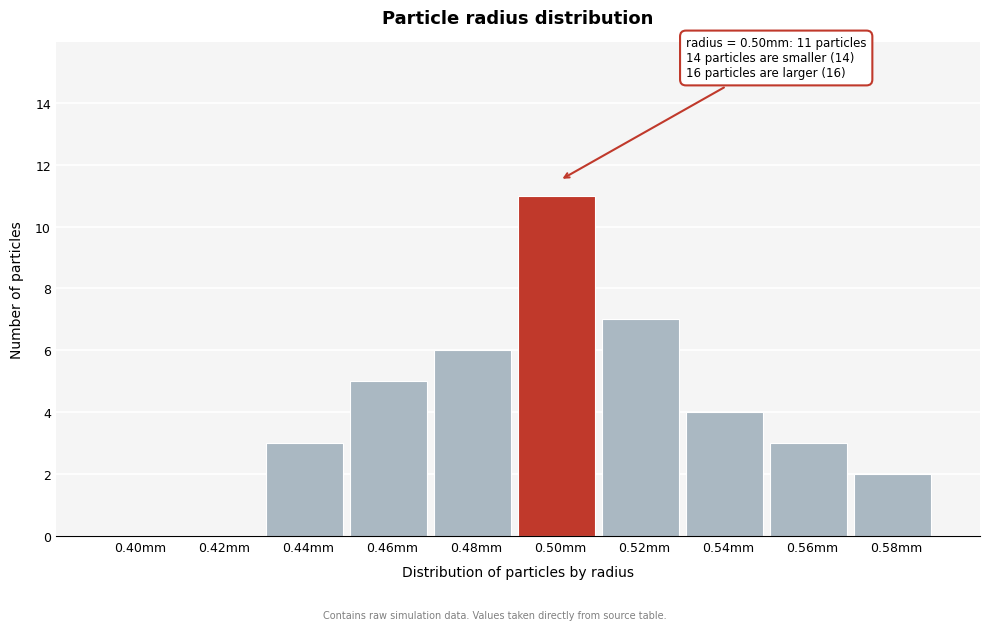

What is the change in value from 0.48mm to 0.52mm?

+1